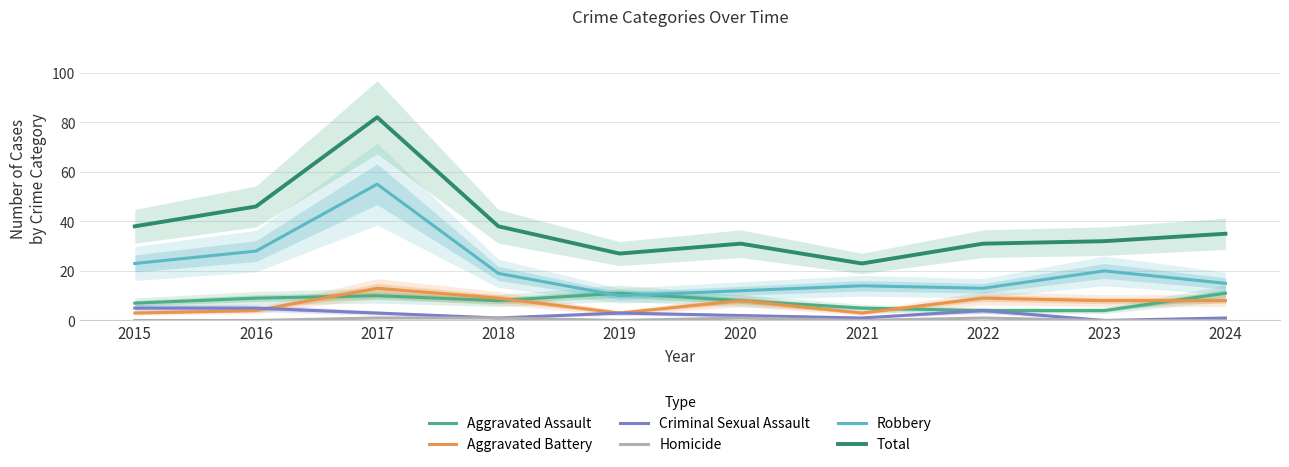

What is the difference between the maximum and minimum values in the Criminal Sexual Assault series?

5